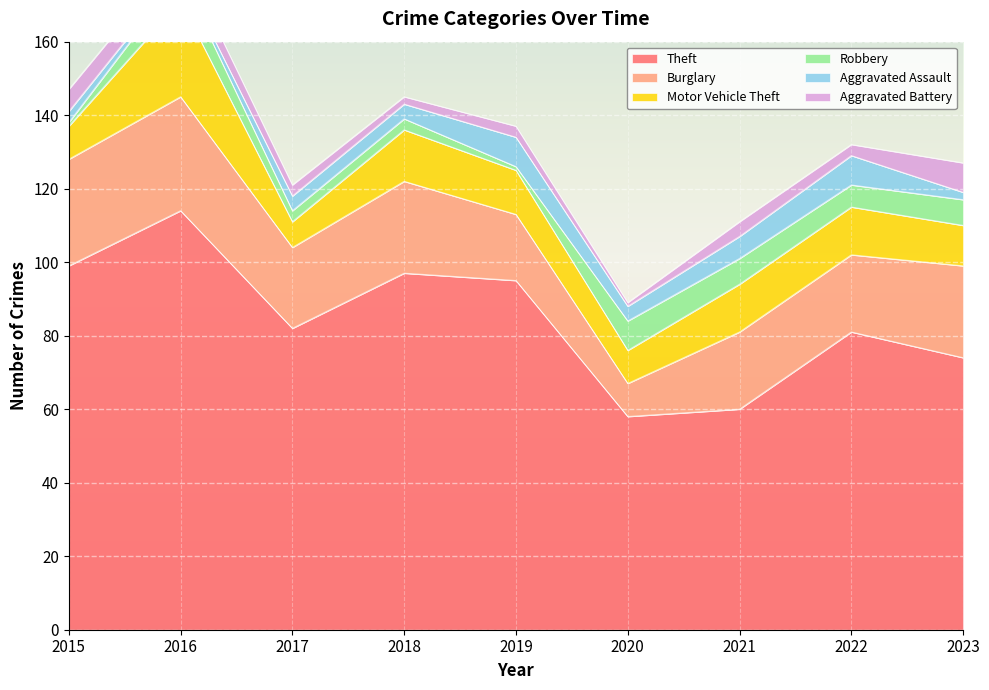

What is the highest value of the Aggravated Battery series?

8